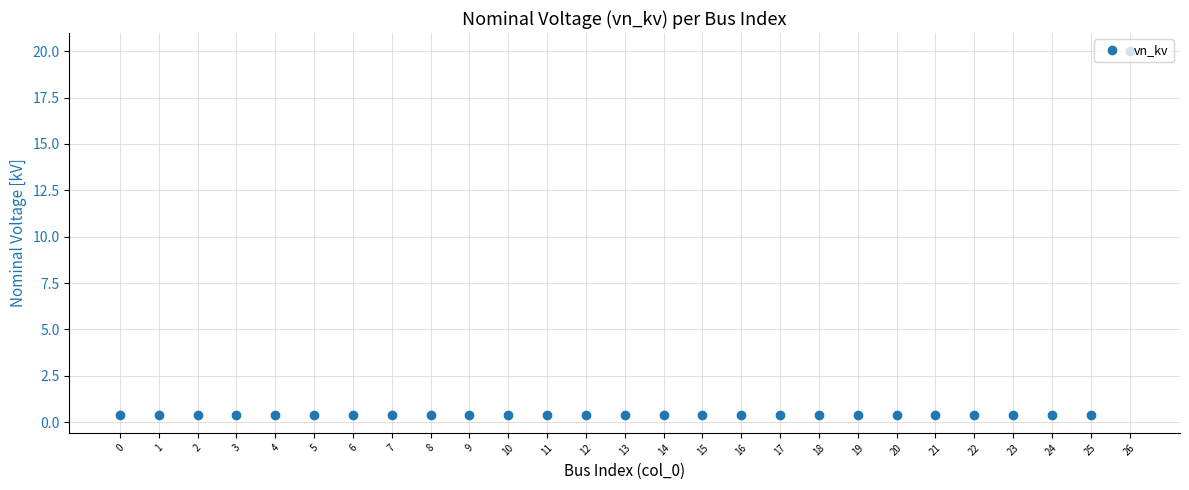

What is the approximate value at 25?

0.4